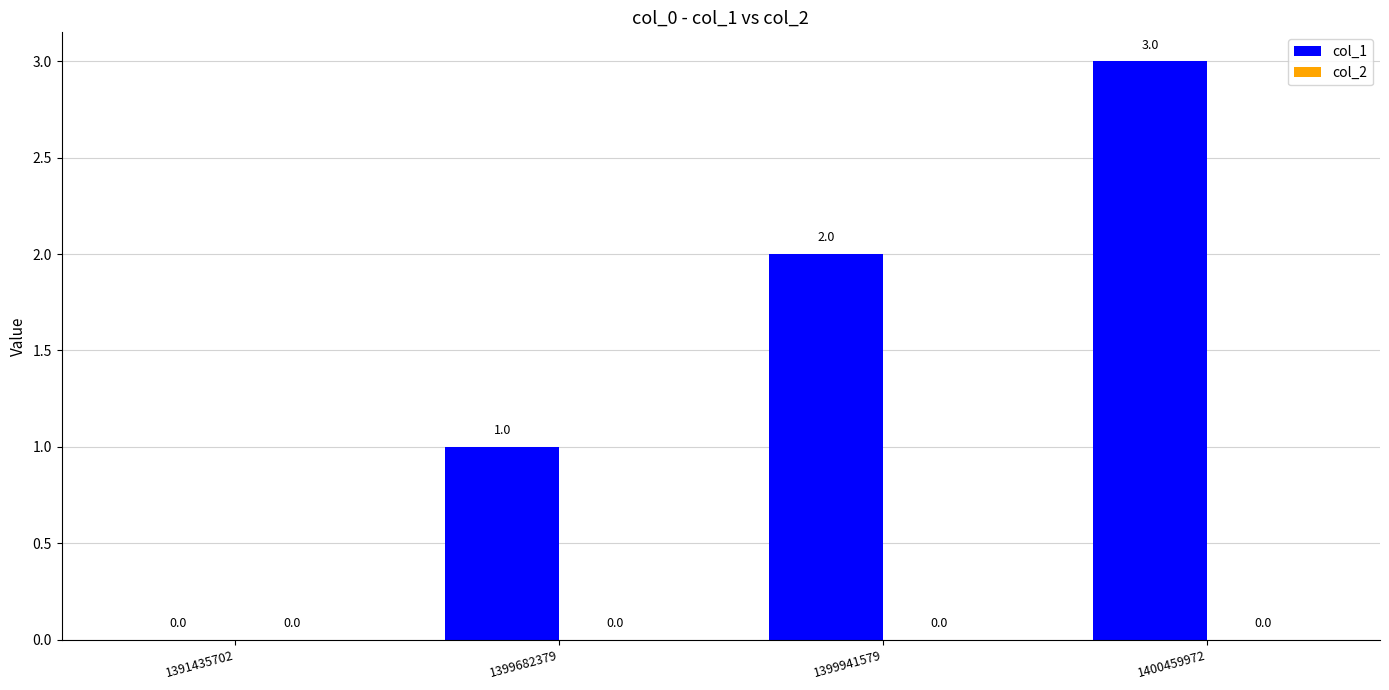

Count the number of categories in the chart.

4